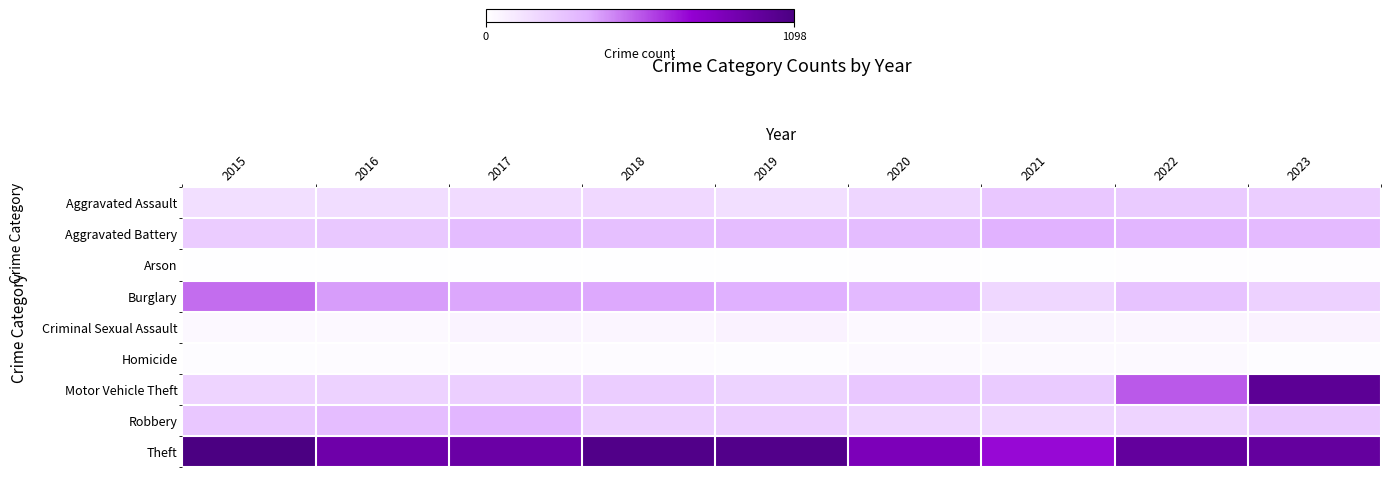

Which series changed the most between 2020 and 2022?

Motor Vehicle Theft